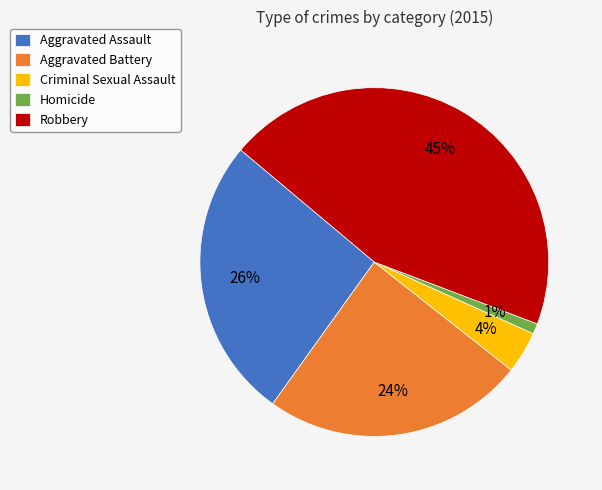

How many segments does this pie chart have?

5